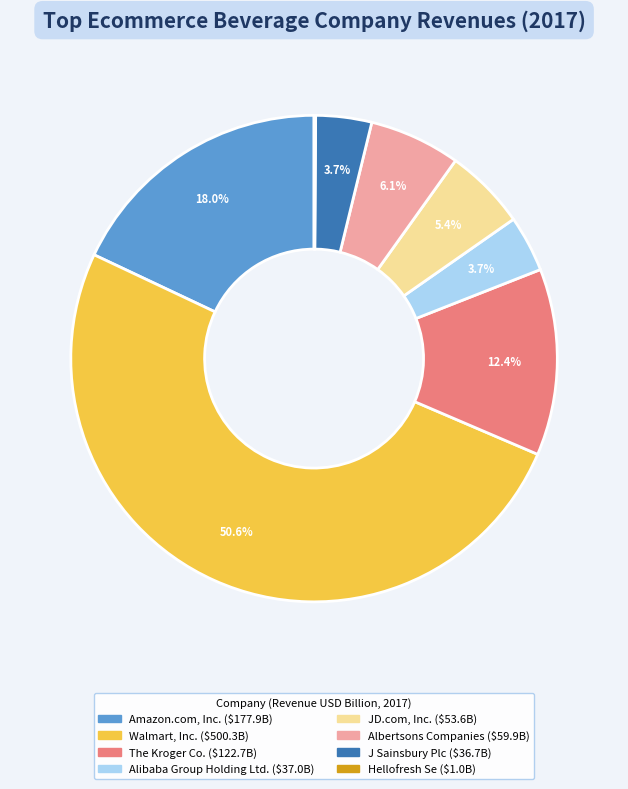

Do Alibaba Group Holding Ltd. and JD.com, Inc. together represent more than half of the pie?

No